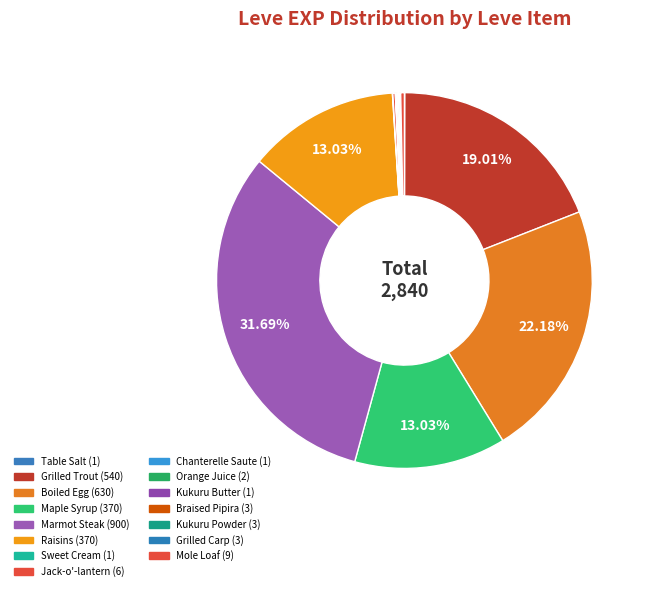

To the nearest percent, what is the difference between the Raisins and Marmot Steak slice percentages?

19%